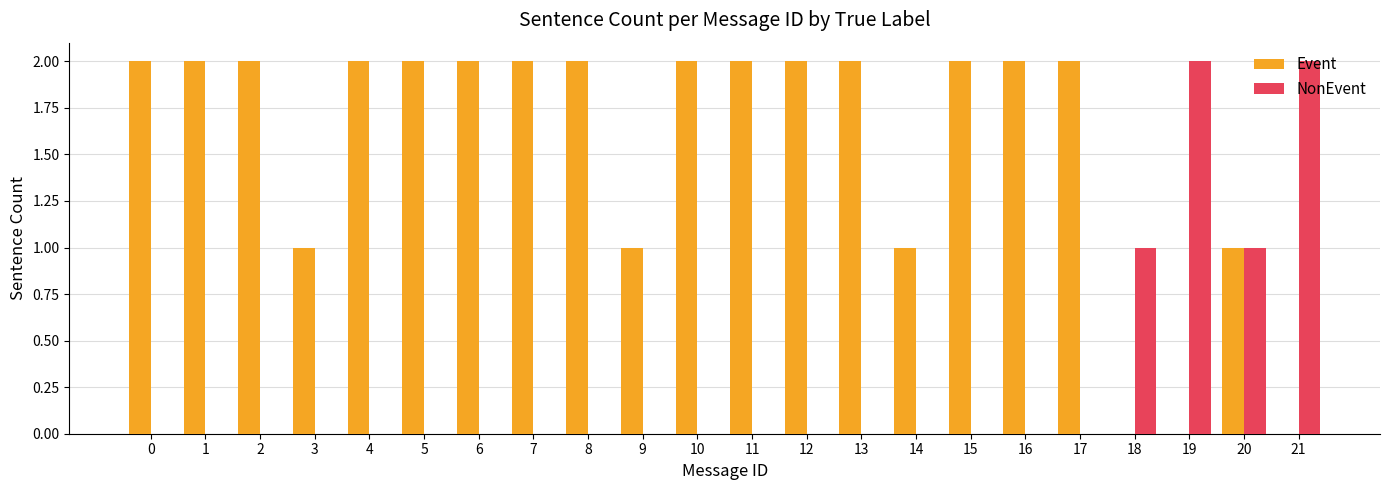

The value of NonEvent at 8 is 0. True or false?

True